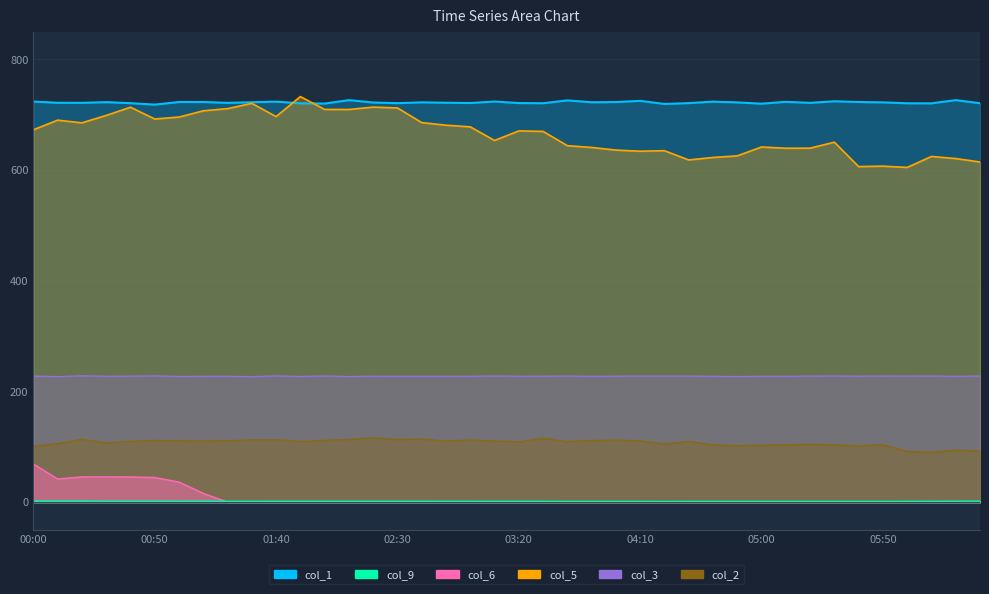

Where is the first local maximum for col_3?

00:20